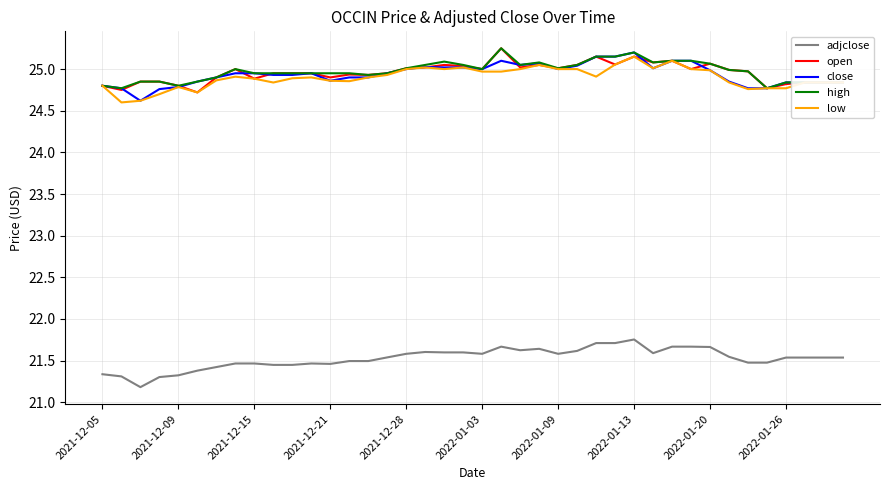

True or false: adjclose and high cross at least once.

False